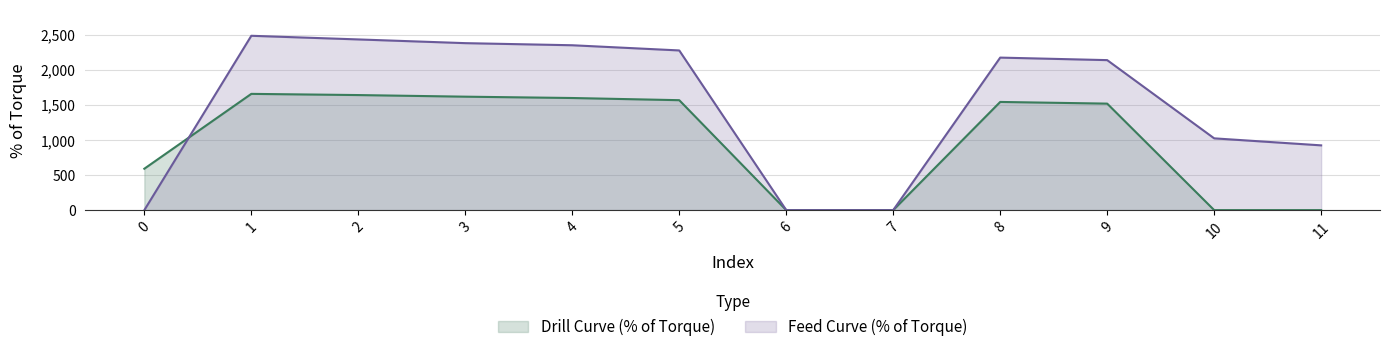

Reading left to right, extract all data points from this chart.

Drill Curve (% of Torque): 0=590	1=1657	2=1640	3=1617	4=1598	5=1567	6=0	7=0	8=1542	9=1518	10=0	11=0
Feed Curve (% of Torque): 0=0	1=2485	2=2433	3=2380	4=2350	5=2276	6=0	7=0	8=2174	9=2138	10=1023	11=923